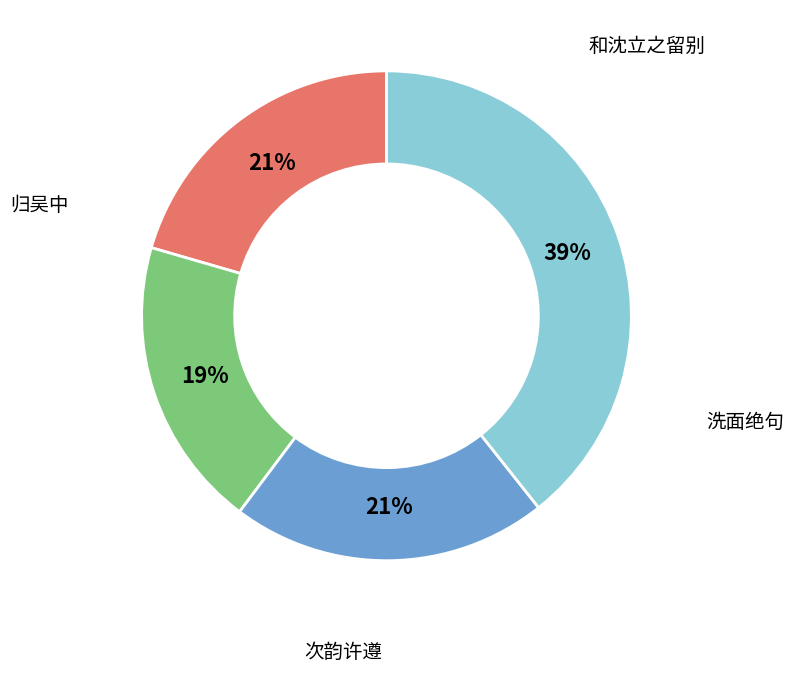

Does any single category account for the majority?

No